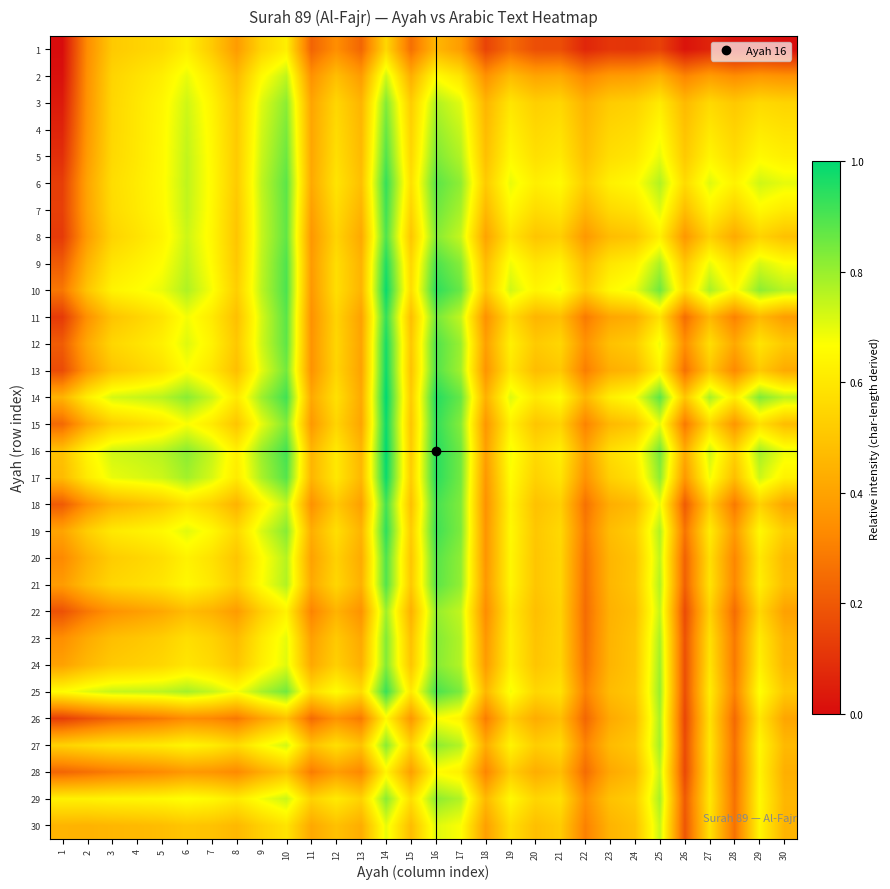

Reading left to right, what are all the values shown in this chart?

1: 1=0.0	2=0.3	3=0.5	4=0.5	5=0.6	6=0.6	7=0.5	8=0.4	9=0.5	10=0.6	11=0.2	12=0.3	13=0.2	14=0.6	15=0.3	16=0.5	17=0.4	18=0.1	19=0.2	20=0.2	21=0.2	22=0.1	23=0.1	24=0.1	25=0.1	26=0.0	27=0.1	28=0.0	29=0.0	30=0.0
2: 1=0.0	2=0.3	3=0.5	4=0.6	5=0.6	6=0.7	7=0.6	8=0.5	9=0.7	10=0.7	11=0.3	12=0.5	13=0.4	14=0.7	15=0.4	16=0.7	17=0.6	18=0.3	19=0.5	20=0.4	21=0.4	22=0.3	23=0.4	24=0.4	25=0.4	26=0.3	27=0.4	28=0.3	29=0.4	30=0.4
3: 1=0.0	2=0.4	3=0.5	4=0.6	5=0.6	6=0.7	7=0.6	8=0.5	9=0.7	10=0.8	11=0.4	12=0.5	13=0.5	14=0.8	15=0.5	16=0.8	17=0.7	18=0.5	19=0.6	20=0.5	21=0.5	22=0.4	23=0.5	24=0.5	25=0.6	26=0.5	27=0.6	28=0.5	29=0.6	30=0.5
4: 1=0.1	2=0.4	3=0.6	4=0.6	5=0.6	6=0.7	7=0.6	8=0.5	9=0.7	10=0.8	11=0.4	12=0.6	13=0.5	14=0.9	15=0.5	16=0.8	17=0.7	18=0.5	19=0.6	20=0.6	21=0.6	22=0.5	23=0.5	24=0.6	25=0.7	26=0.5	27=0.6	28=0.5	29=0.6	30=0.6
5: 1=0.1	2=0.4	3=0.6	4=0.6	5=0.6	6=0.7	7=0.6	8=0.5	9=0.7	10=0.9	11=0.4	12=0.6	13=0.5	14=0.9	15=0.6	16=0.8	17=0.8	18=0.5	19=0.6	20=0.6	21=0.6	22=0.5	23=0.6	24=0.6	25=0.7	26=0.5	27=0.6	28=0.6	29=0.6	30=0.6
6: 1=0.1	2=0.4	3=0.6	4=0.6	5=0.7	6=0.7	7=0.7	8=0.5	9=0.7	10=0.9	11=0.4	12=0.6	13=0.5	14=0.9	15=0.6	16=0.9	17=0.8	18=0.5	19=0.7	20=0.6	21=0.7	22=0.5	23=0.6	24=0.7	25=0.8	26=0.6	27=0.7	28=0.6	29=0.7	30=0.7
7: 1=0.1	2=0.4	3=0.6	4=0.6	5=0.6	6=0.7	7=0.6	8=0.5	9=0.7	10=0.9	11=0.4	12=0.6	13=0.5	14=0.9	15=0.5	16=0.9	17=0.8	18=0.5	19=0.6	20=0.6	21=0.6	22=0.5	23=0.6	24=0.6	25=0.7	26=0.5	27=0.6	28=0.5	29=0.6	30=0.6
8: 1=0.1	2=0.4	3=0.5	4=0.6	5=0.6	6=0.7	7=0.6	8=0.5	9=0.7	10=0.9	11=0.4	12=0.5	13=0.4	14=0.9	15=0.5	16=0.8	17=0.7	18=0.4	19=0.6	20=0.5	21=0.5	22=0.4	23=0.5	24=0.5	25=0.6	26=0.4	27=0.5	28=0.4	29=0.5	30=0.5
9: 1=0.2	2=0.4	3=0.6	4=0.6	5=0.7	6=0.7	7=0.7	8=0.5	9=0.7	10=0.9	11=0.4	12=0.6	13=0.4	14=1.0	15=0.6	16=0.9	17=0.8	18=0.5	19=0.7	20=0.6	21=0.6	22=0.5	23=0.6	24=0.6	25=0.8	26=0.5	27=0.7	28=0.6	29=0.7	30=0.7
10: 1=0.3	2=0.5	3=0.6	4=0.7	5=0.7	6=0.8	7=0.7	8=0.5	9=0.8	10=0.9	11=0.4	12=0.6	13=0.5	14=1.0	15=0.6	16=0.9	17=0.9	18=0.5	19=0.7	20=0.6	21=0.7	22=0.5	23=0.7	24=0.7	25=0.9	26=0.6	27=0.8	28=0.7	29=0.8	30=0.8
11: 1=0.1	2=0.3	3=0.5	4=0.5	5=0.6	6=0.7	7=0.6	8=0.5	9=0.7	10=0.9	11=0.3	12=0.5	13=0.4	14=0.9	15=0.5	16=0.8	17=0.7	18=0.3	19=0.6	20=0.5	21=0.5	22=0.3	23=0.4	24=0.4	25=0.6	26=0.3	27=0.5	28=0.3	29=0.5	30=0.4
12: 1=0.2	2=0.4	3=0.5	4=0.6	5=0.6	6=0.7	7=0.6	8=0.5	9=0.7	10=0.9	11=0.4	12=0.5	13=0.4	14=1.0	15=0.5	16=0.9	17=0.8	18=0.4	19=0.6	20=0.5	21=0.5	22=0.4	23=0.5	24=0.5	25=0.7	26=0.3	27=0.6	28=0.4	29=0.6	30=0.5
13: 1=0.2	2=0.4	3=0.5	4=0.5	5=0.6	6=0.7	7=0.6	8=0.5	9=0.7	10=0.8	11=0.4	12=0.5	13=0.4	14=1.0	15=0.5	16=0.9	17=0.8	18=0.4	19=0.6	20=0.5	21=0.5	22=0.3	23=0.4	24=0.5	25=0.6	26=0.3	27=0.5	28=0.3	29=0.5	30=0.4
14: 1=0.4	2=0.6	3=0.7	4=0.7	5=0.8	6=0.8	7=0.7	8=0.6	9=0.8	10=0.9	11=0.4	12=0.6	13=0.4	14=1.0	15=0.5	16=1.0	17=0.9	18=0.4	19=0.7	20=0.6	21=0.7	22=0.5	23=0.6	24=0.7	25=0.9	26=0.5	27=0.8	28=0.6	29=0.8	30=0.8
15: 1=0.2	2=0.4	3=0.5	4=0.6	5=0.6	6=0.7	7=0.6	8=0.5	9=0.7	10=0.8	11=0.4	12=0.5	13=0.4	14=1.0	15=0.5	16=0.9	17=0.8	18=0.4	19=0.6	20=0.5	21=0.5	22=0.3	23=0.5	24=0.5	25=0.7	26=0.3	27=0.6	28=0.4	29=0.6	30=0.5
16: 1=0.5	2=0.6	3=0.7	4=0.7	5=0.8	6=0.8	7=0.7	8=0.6	9=0.8	10=0.9	11=0.5	12=0.6	13=0.5	14=1.0	15=0.5	16=0.9	17=0.9	18=0.4	19=0.7	20=0.6	21=0.6	22=0.4	23=0.6	24=0.6	25=0.8	26=0.4	27=0.7	28=0.5	29=0.8	30=0.7
17: 1=0.5	2=0.6	3=0.7	4=0.7	5=0.7	6=0.8	7=0.7	8=0.6	9=0.8	10=0.9	11=0.5	12=0.6	13=0.5	14=1.0	15=0.5	16=0.9	17=0.8	18=0.4	19=0.7	20=0.5	21=0.6	22=0.4	23=0.5	24=0.6	25=0.8	26=0.4	27=0.7	28=0.5	29=0.7	30=0.6
18: 1=0.2	2=0.3	3=0.4	4=0.5	5=0.5	6=0.6	7=0.5	8=0.4	9=0.6	10=0.7	11=0.3	12=0.5	13=0.4	14=0.9	15=0.5	16=0.9	17=0.8	18=0.3	19=0.6	20=0.5	21=0.5	22=0.3	23=0.4	24=0.5	25=0.7	26=0.2	27=0.5	28=0.3	29=0.5	30=0.4
19: 1=0.4	2=0.5	3=0.6	4=0.6	5=0.6	6=0.7	7=0.6	8=0.6	9=0.7	10=0.8	11=0.4	12=0.6	13=0.5	14=0.9	15=0.5	16=0.9	17=0.8	18=0.4	19=0.6	20=0.5	21=0.6	22=0.3	23=0.5	24=0.5	25=0.8	26=0.3	27=0.6	28=0.4	29=0.6	30=0.5
20: 1=0.3	2=0.4	3=0.5	4=0.5	5=0.6	6=0.6	7=0.6	8=0.5	9=0.7	10=0.8	11=0.4	12=0.5	13=0.4	14=0.9	15=0.5	16=0.9	17=0.8	18=0.4	19=0.6	20=0.5	21=0.5	22=0.3	23=0.5	24=0.5	25=0.7	26=0.2	27=0.6	28=0.3	29=0.6	30=0.5
21: 1=0.4	2=0.5	3=0.5	4=0.6	5=0.6	6=0.6	7=0.6	8=0.5	9=0.7	10=0.8	11=0.4	12=0.5	13=0.4	14=0.9	15=0.5	16=0.9	17=0.8	18=0.4	19=0.6	20=0.5	21=0.5	22=0.3	23=0.5	24=0.5	25=0.8	26=0.2	27=0.6	28=0.3	29=0.6	30=0.5
22: 1=0.2	2=0.3	3=0.4	4=0.4	5=0.4	6=0.5	7=0.4	8=0.4	9=0.5	10=0.6	11=0.3	12=0.4	13=0.4	14=0.8	15=0.4	16=0.8	17=0.7	18=0.3	19=0.6	20=0.5	21=0.5	22=0.2	23=0.4	24=0.5	25=0.7	26=0.2	27=0.5	28=0.2	29=0.6	30=0.4
23: 1=0.3	2=0.4	3=0.5	4=0.5	5=0.5	6=0.6	7=0.5	8=0.5	9=0.6	10=0.7	11=0.4	12=0.5	13=0.4	14=0.8	15=0.5	16=0.8	17=0.8	18=0.4	19=0.6	20=0.5	21=0.5	22=0.3	23=0.4	24=0.5	25=0.8	26=0.2	27=0.6	28=0.3	29=0.6	30=0.4
24: 1=0.4	2=0.5	3=0.5	4=0.5	5=0.6	6=0.6	7=0.6	8=0.5	9=0.6	10=0.7	11=0.4	12=0.5	13=0.4	14=0.8	15=0.5	16=0.8	17=0.8	18=0.4	19=0.6	20=0.5	21=0.5	22=0.3	23=0.5	24=0.5	25=0.8	26=0.2	27=0.6	28=0.3	29=0.6	30=0.5
25: 1=0.7	2=0.7	3=0.7	4=0.7	5=0.8	6=0.8	7=0.7	8=0.7	9=0.8	10=0.8	11=0.6	12=0.7	13=0.6	14=0.9	15=0.6	16=0.9	17=0.8	18=0.5	19=0.7	20=0.6	21=0.6	22=0.3	23=0.5	24=0.5	25=0.8	26=0.2	27=0.6	28=0.3	29=0.7	30=0.5
26: 1=0.1	2=0.2	3=0.2	4=0.3	5=0.3	6=0.3	7=0.3	8=0.3	9=0.4	10=0.5	11=0.2	12=0.4	13=0.3	14=0.6	15=0.4	16=0.7	17=0.6	18=0.3	19=0.5	20=0.4	21=0.5	22=0.2	23=0.4	24=0.5	25=0.8	26=0.1	27=0.6	28=0.2	29=0.6	30=0.4
27: 1=0.5	2=0.6	3=0.6	4=0.6	5=0.6	6=0.6	7=0.6	8=0.6	9=0.7	10=0.7	11=0.5	12=0.6	13=0.5	14=0.8	15=0.5	16=0.8	17=0.8	18=0.4	19=0.6	20=0.5	21=0.6	22=0.3	23=0.5	24=0.5	25=0.8	26=0.2	27=0.6	28=0.3	29=0.6	30=0.5
28: 1=0.2	2=0.3	3=0.3	4=0.3	5=0.3	6=0.4	7=0.4	8=0.3	9=0.4	10=0.5	11=0.3	12=0.4	13=0.3	14=0.6	15=0.4	16=0.7	17=0.6	18=0.3	19=0.5	20=0.4	21=0.5	22=0.2	23=0.4	24=0.5	25=0.7	26=0.2	27=0.6	28=0.2	29=0.6	30=0.4
29: 1=0.6	2=0.6	3=0.6	4=0.6	5=0.6	6=0.7	7=0.6	8=0.6	9=0.7	10=0.7	11=0.5	12=0.6	13=0.5	14=0.8	15=0.6	16=0.8	17=0.8	18=0.5	19=0.6	20=0.5	21=0.6	22=0.3	23=0.5	24=0.5	25=0.8	26=0.2	27=0.6	28=0.3	29=0.6	30=0.5
30: 1=0.4	2=0.4	3=0.5	4=0.5	5=0.5	6=0.5	7=0.5	8=0.5	9=0.5	10=0.6	11=0.4	12=0.5	13=0.4	14=0.7	15=0.5	16=0.7	17=0.7	18=0.4	19=0.6	20=0.5	21=0.5	22=0.3	23=0.4	24=0.5	25=0.7	26=0.2	27=0.6	28=0.3	29=0.6	30=0.4